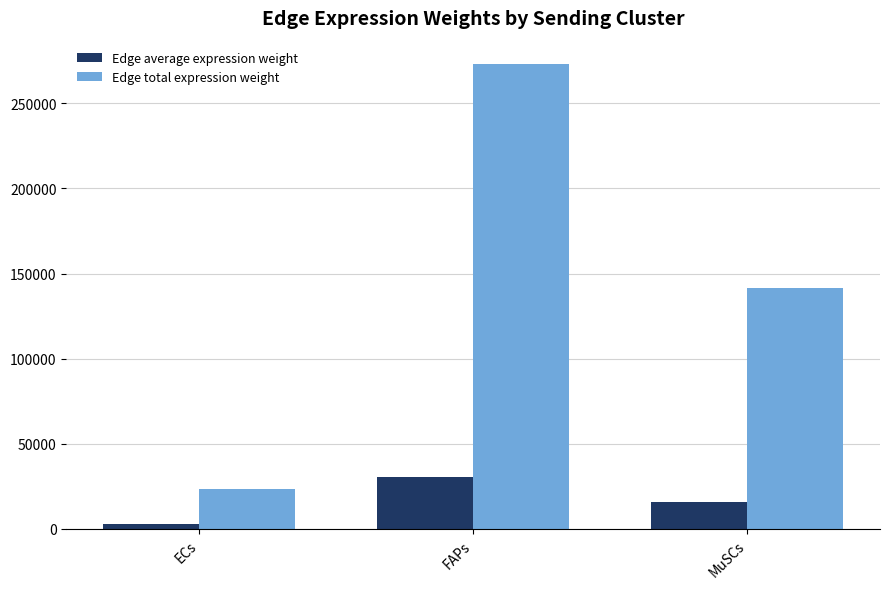

What is the sum of all Edge average expression weight values?

48661.8